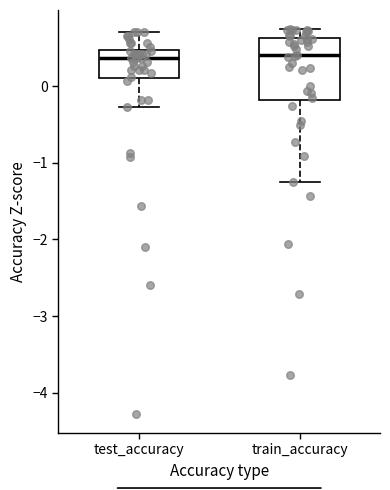

Reading left to right, read every box against the y-axis: the position of its median line, the range the box covers, and the ends of its whiskers. The values are not printed on the chart, so give them approximately, as read against the axis.

test_accuracy: median 0.4, box 0.1 to 0.5, whiskers -0.3 to 0.7
train_accuracy: median 0.4, box -0.2 to 0.6, whiskers -1.2 to 0.7